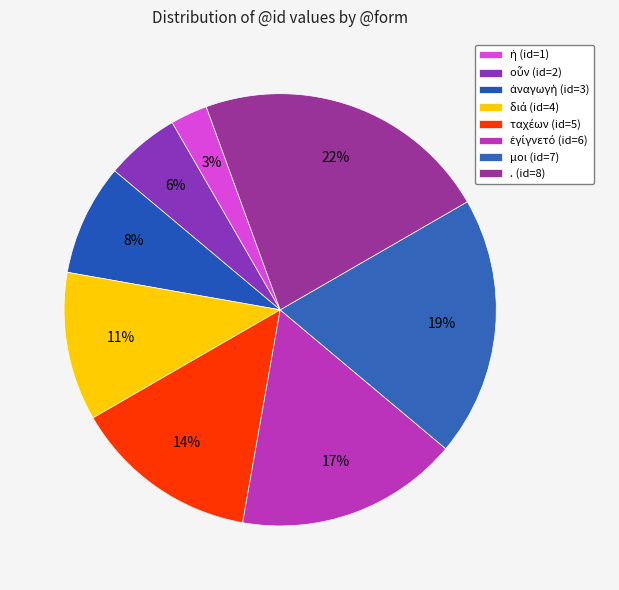

To the nearest percent, what is the difference between the ἀναγωγὴ and οὖν slice percentages?

3%